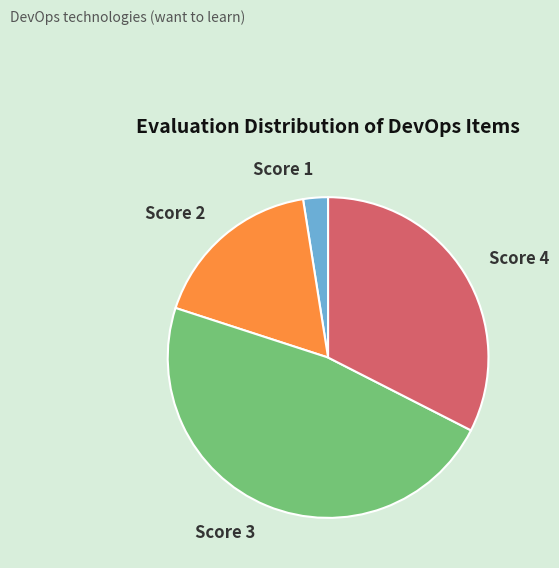

Is there a majority slice in this chart?

No